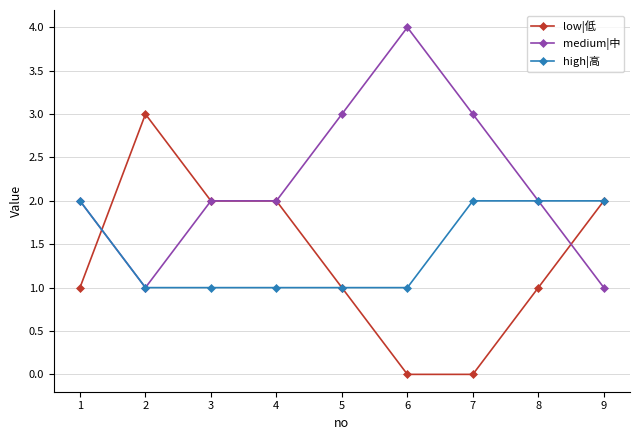

Reading right to left, extract all data points from this chart.

low|低: 9=2	8=1	7=0	6=0	5=1	4=2	3=2	2=3	1=1
medium|中: 9=1	8=2	7=3	6=4	5=3	4=2	3=2	2=1	1=2
high|高: 9=2	8=2	7=2	6=1	5=1	4=1	3=1	2=1	1=2